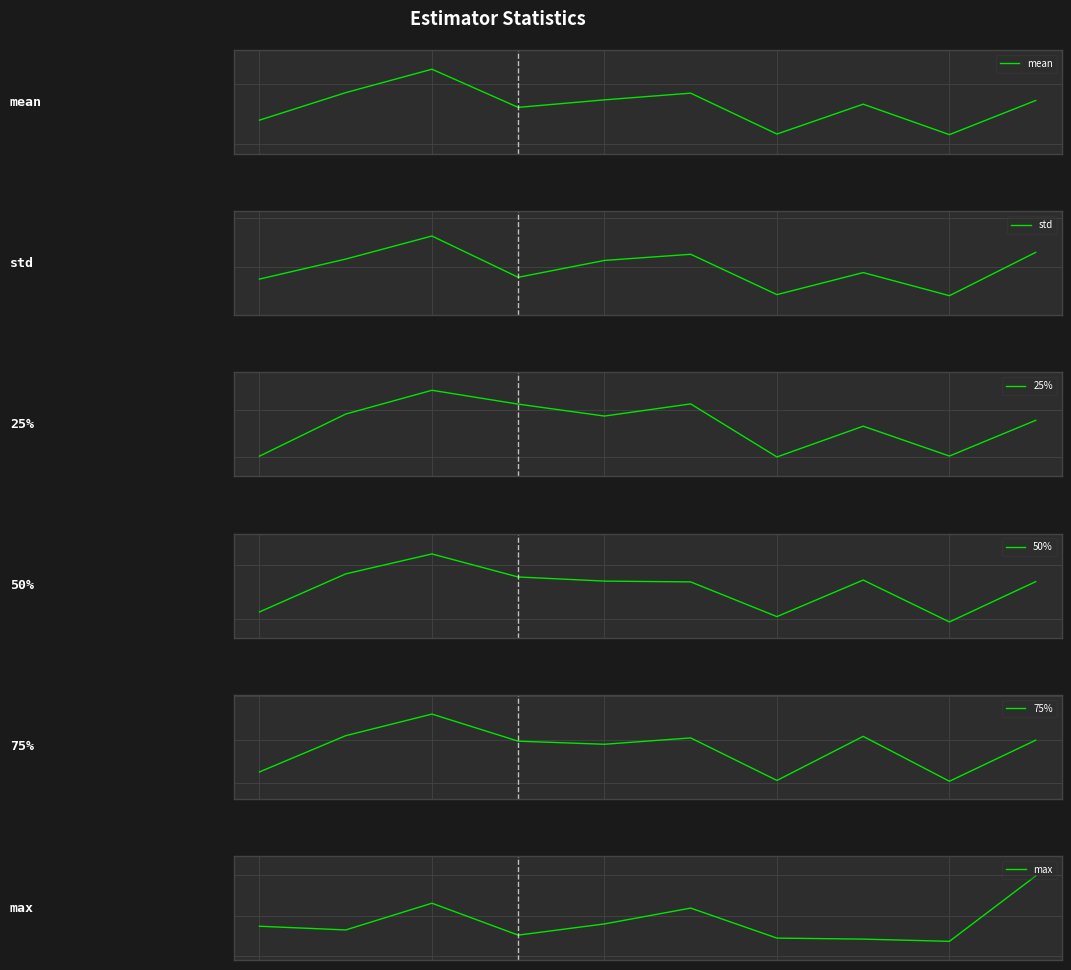

Which series has the widest spread of values?

max